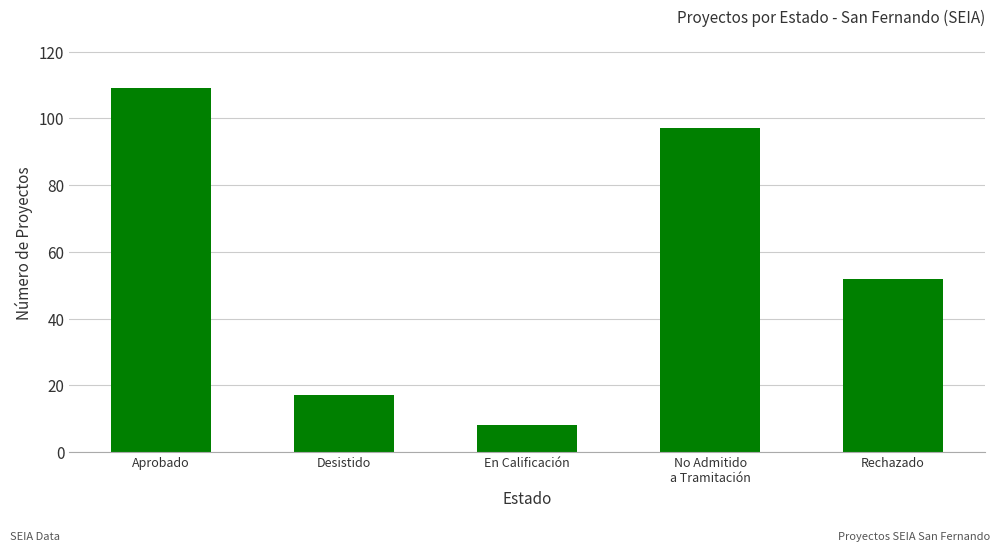

What is the greatest value displayed?

109